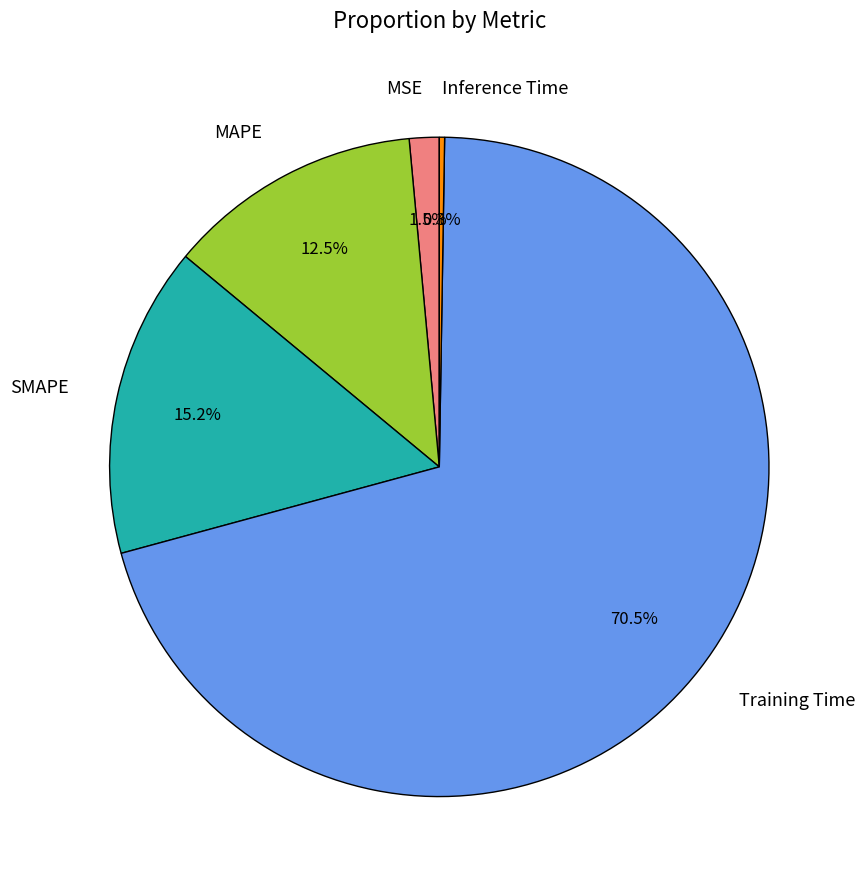

To the nearest percent, what is the average slice percentage?

20%